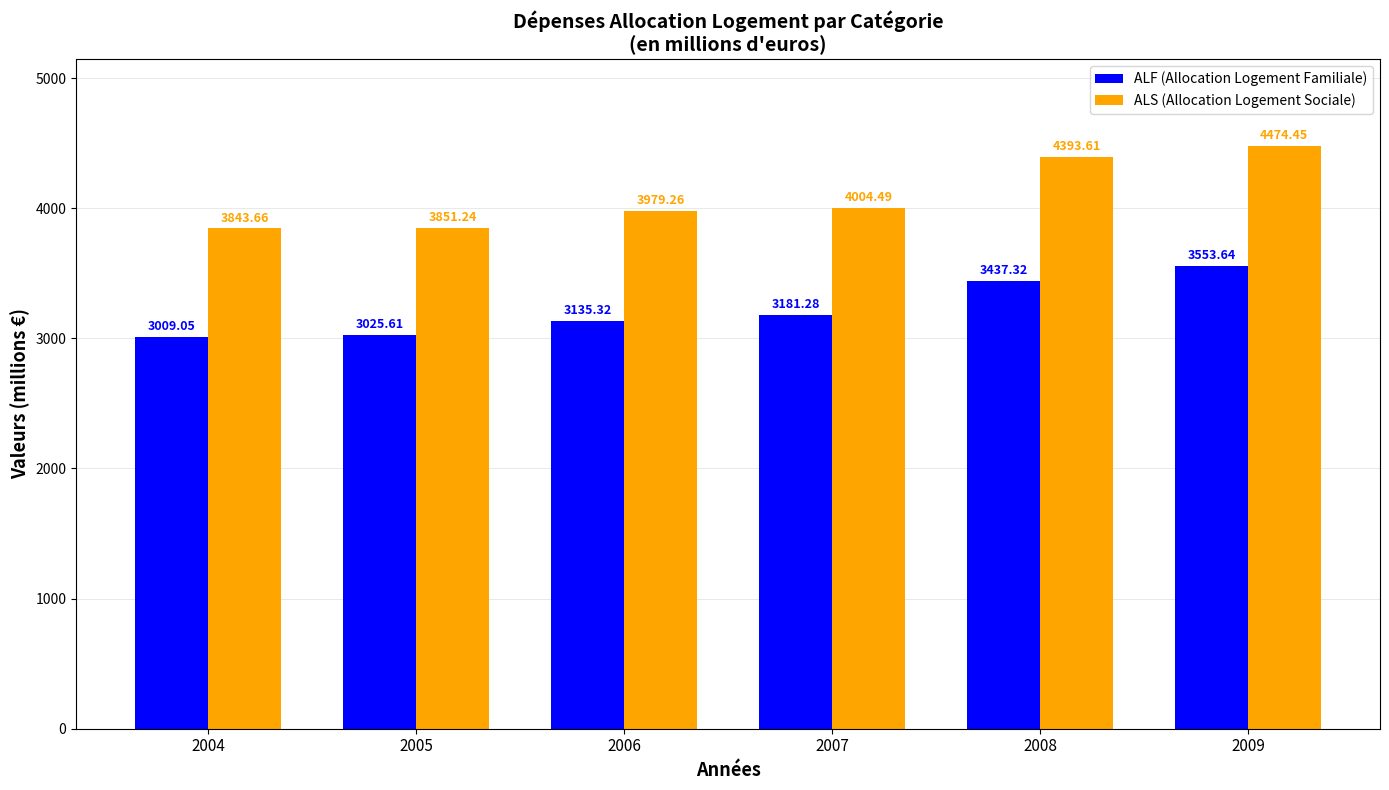

What is the sum of the ALF (Allocation Logement Familiale) values at 2004 and 2009?

6562.7